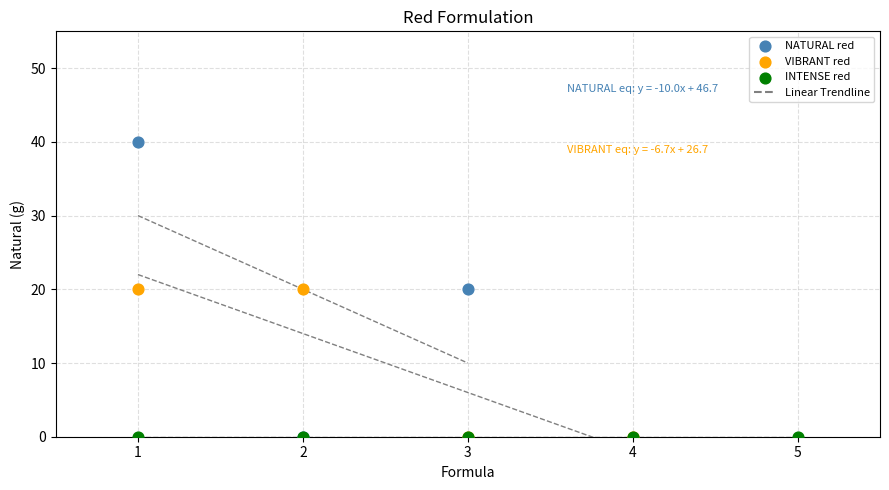

Which series reaches the maximum Y coordinate?

NATURAL red